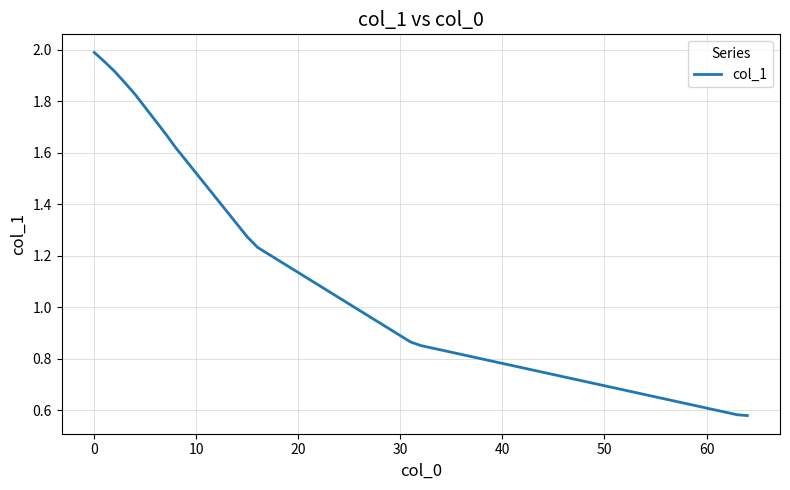

What is the sum of all values?

18.2